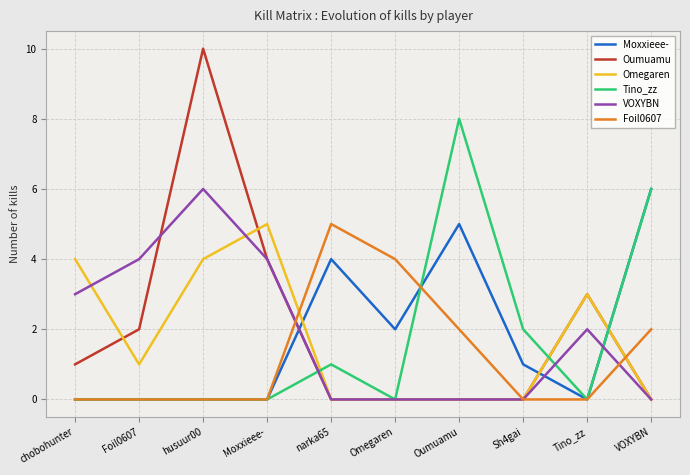

How many series are shown in this chart?

6